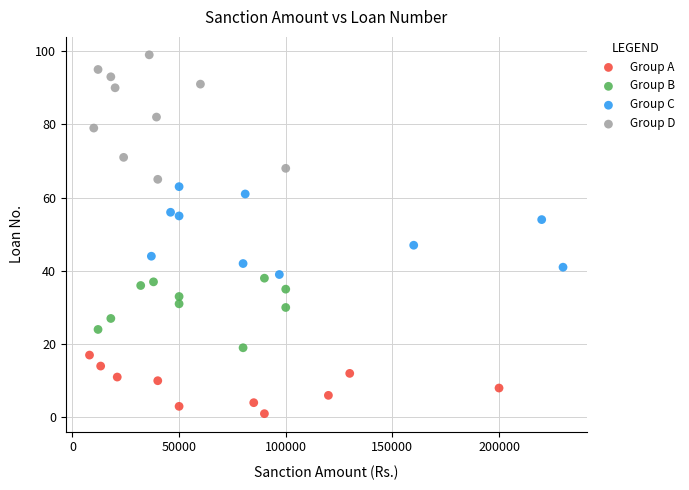

Which series reaches the minimum Y coordinate?

Group A